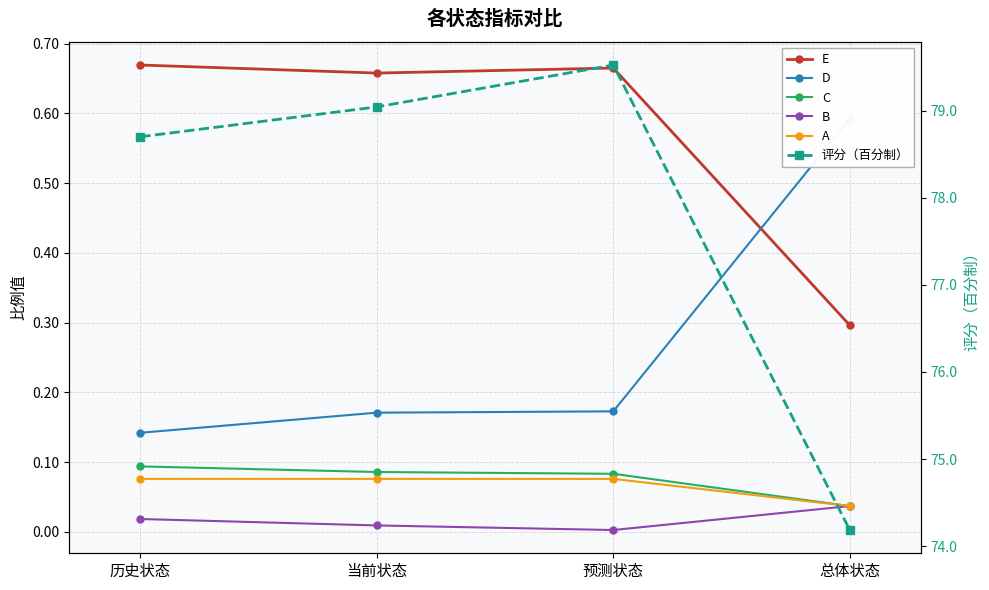

The D series shows 0.3 at 预测状态. True or false?

False